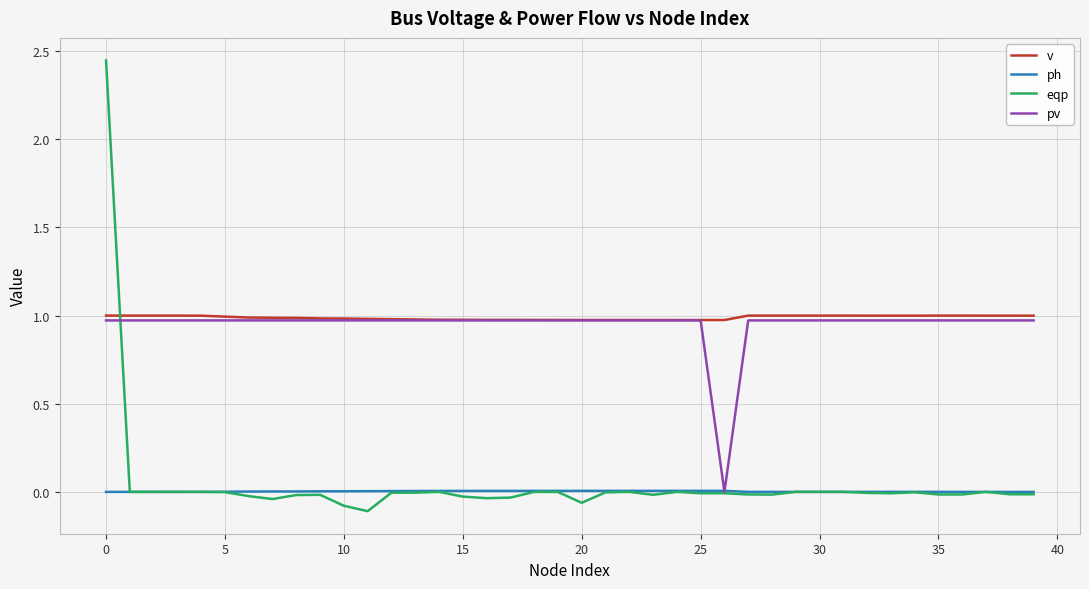

True or false: ph and v cross at least once.

False